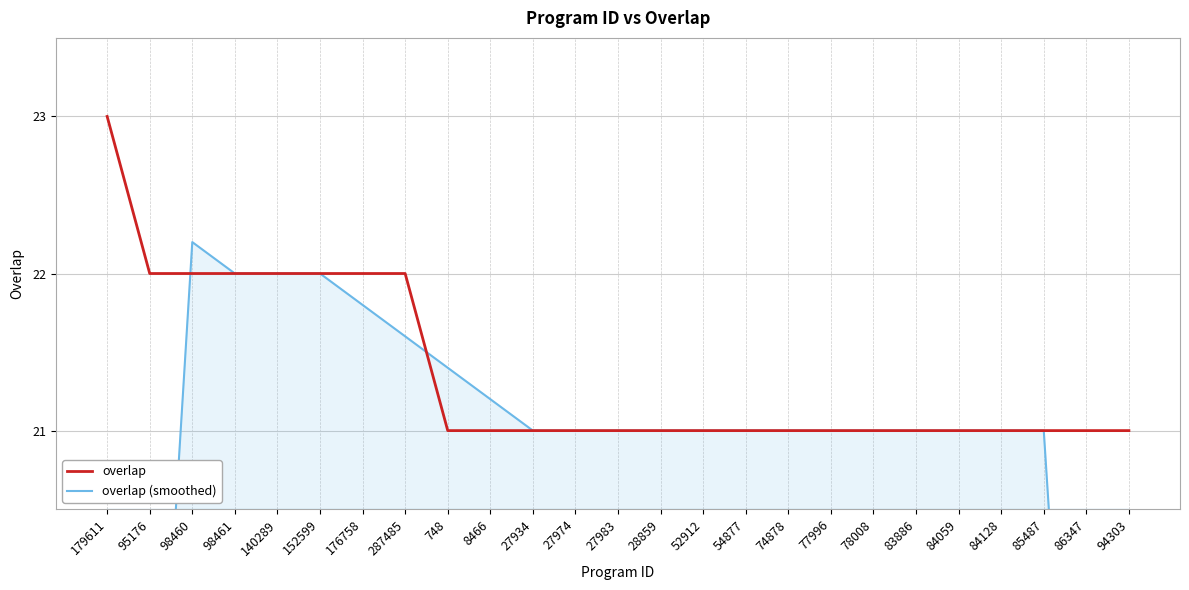

At which label does overlap reach its peak?

179611